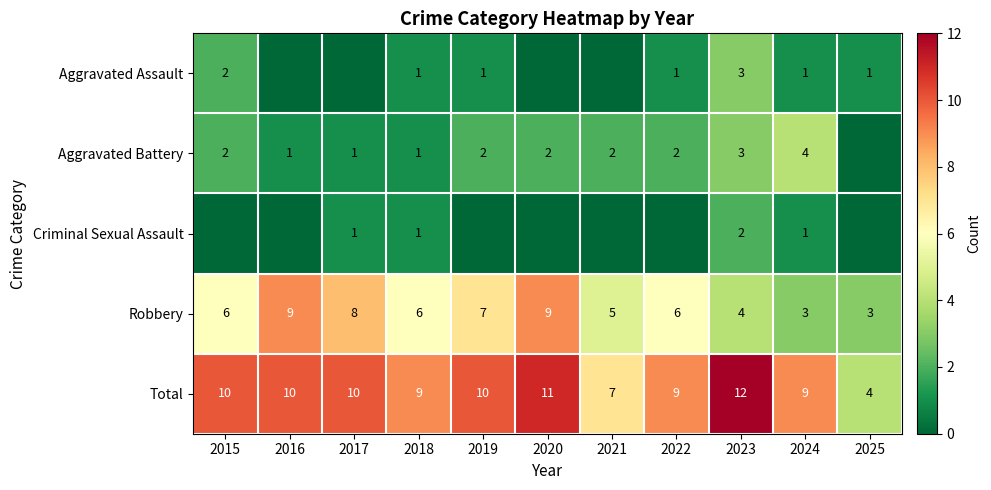

Is it true that Total equals 19 at 2023?

False